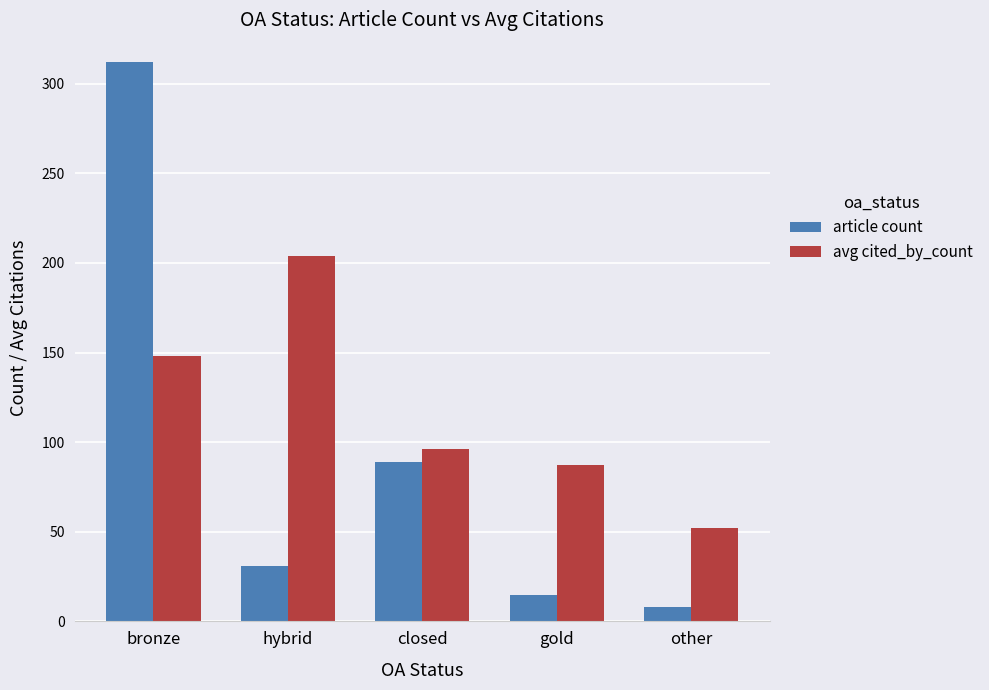

Which label corresponds to the smallest value in the chart?

other